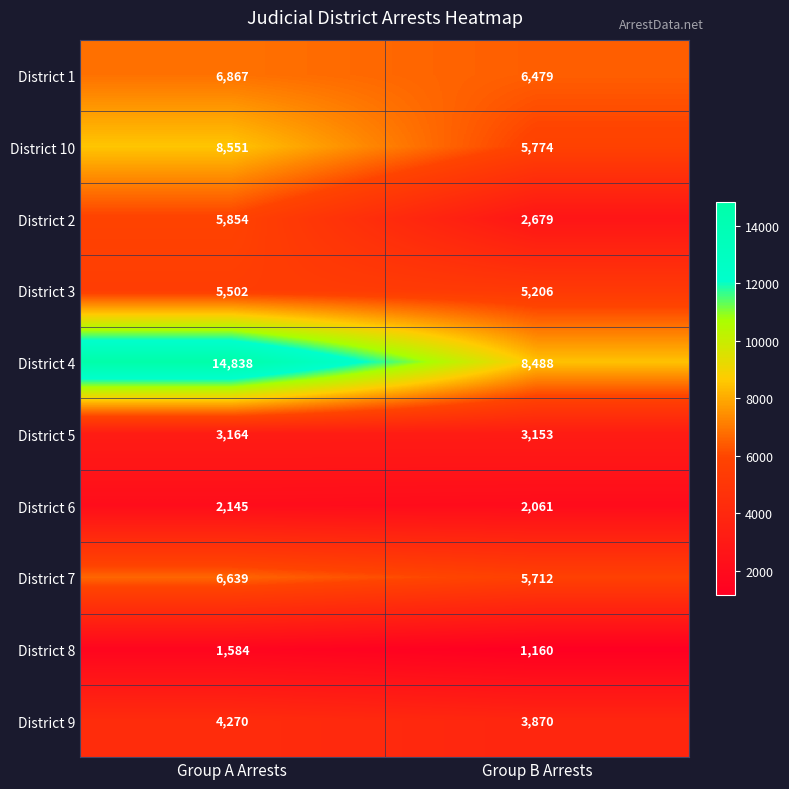

What is the sum of the District 1 values at Group B Arrests and Group A Arrests?

13346